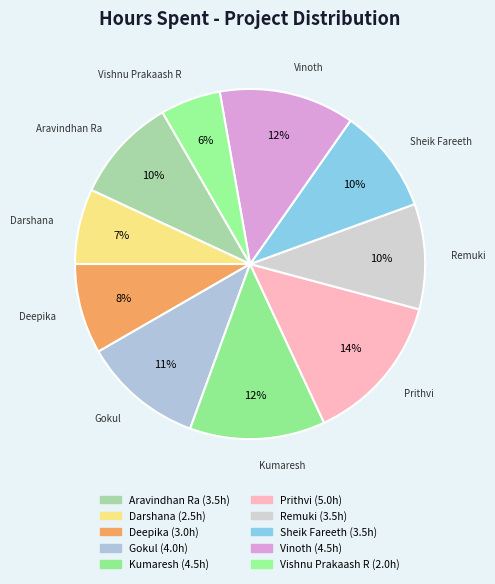

Which category has the smallest portion of the pie?

Vishnu Prakaash R